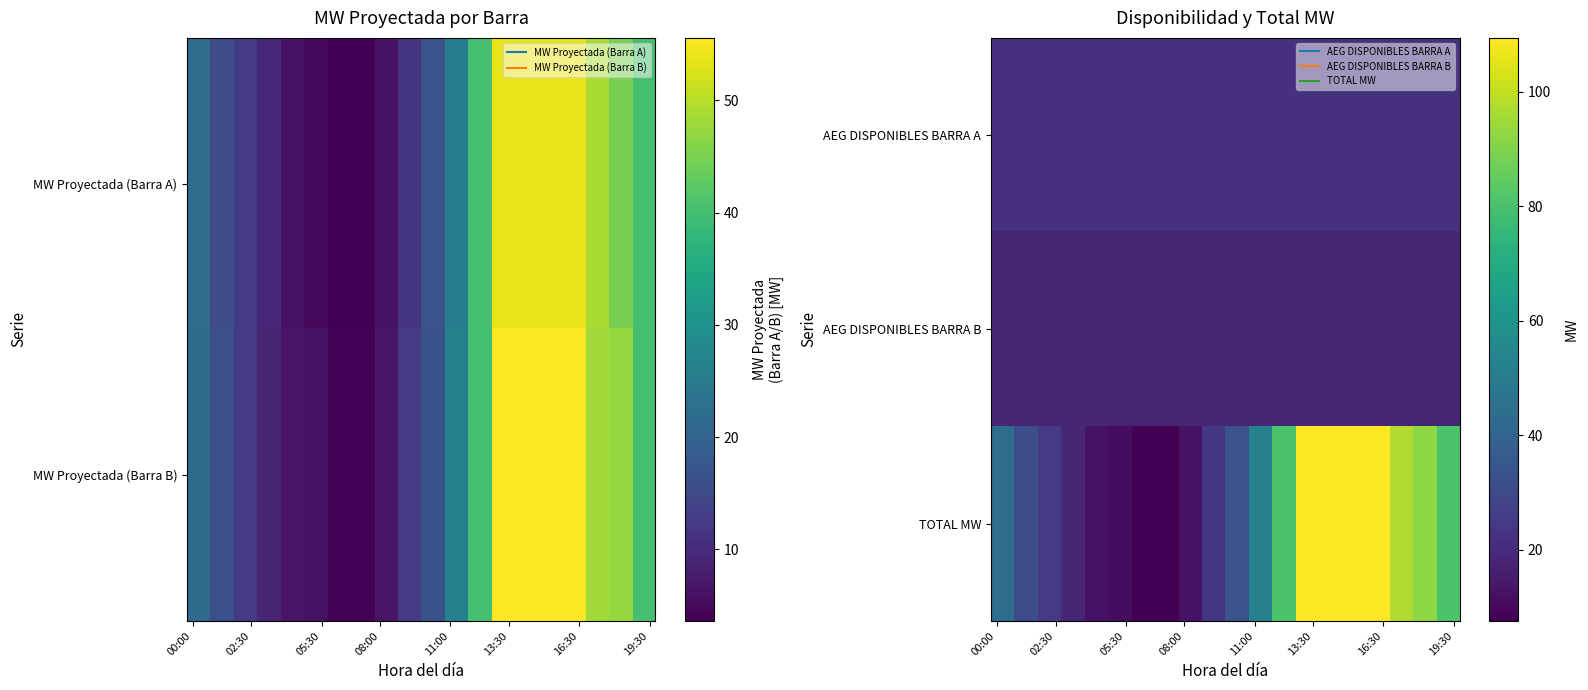

What is the minimum value for TOTAL MW?

7.5